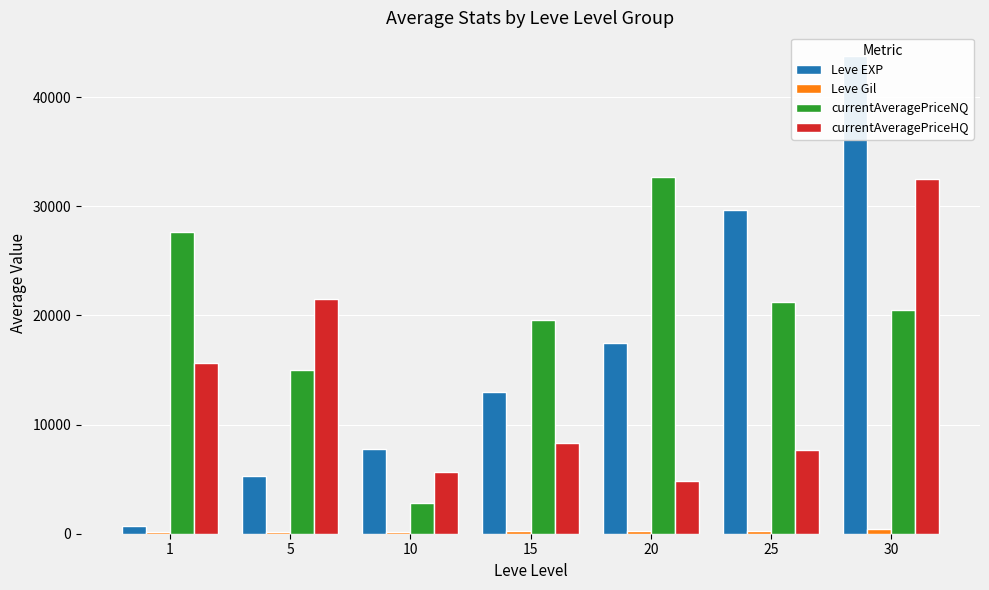

Is the value of Leve Gil at 25 greater than the value of currentAveragePriceHQ at 30?

No